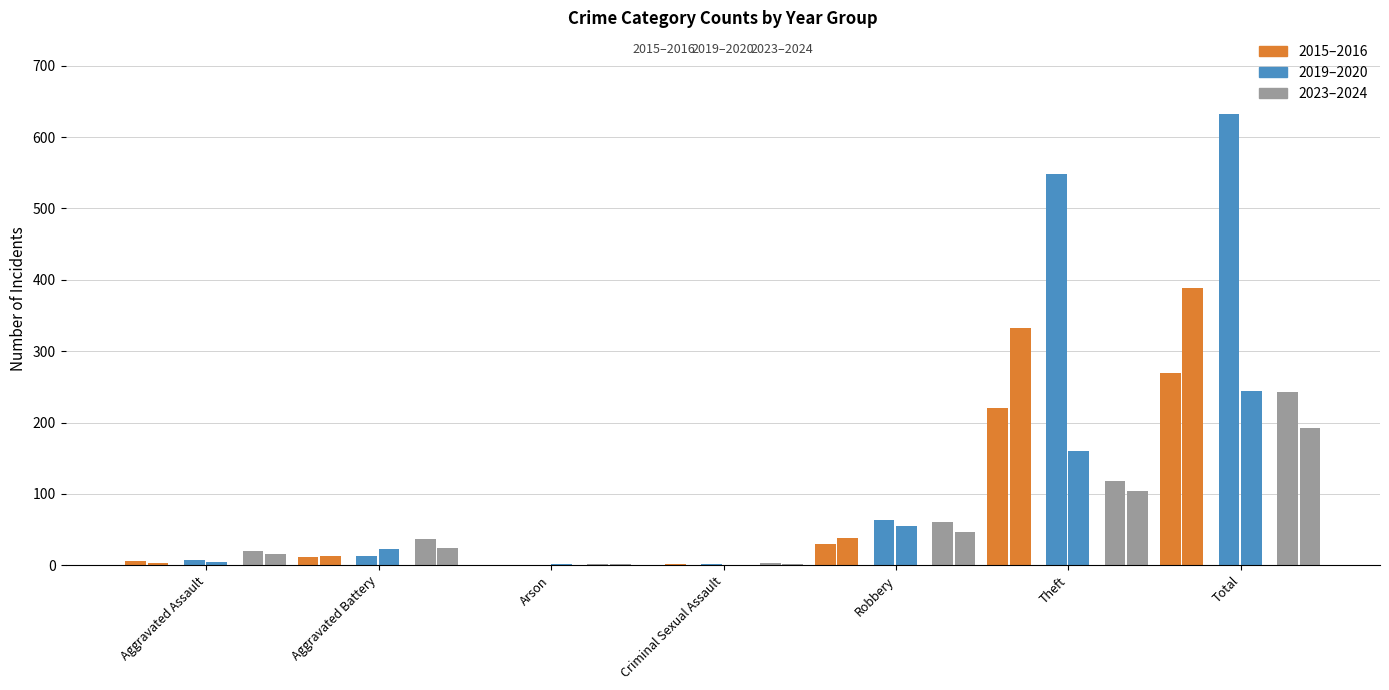

What is the total value across all series at Theft?

1484